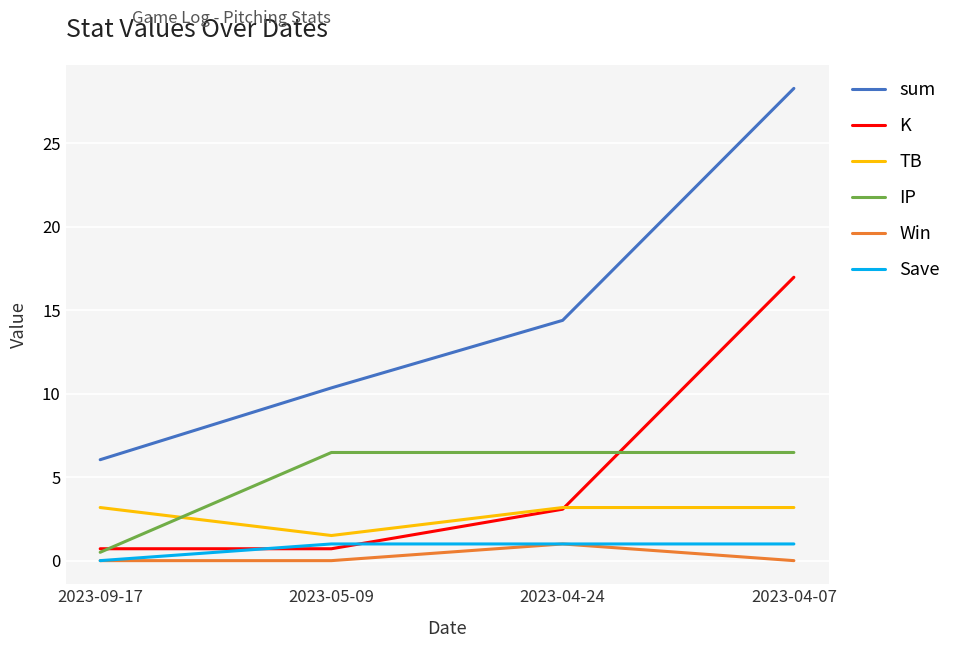

True or false: sum has a value of 28.3 at 2023-04-07.

True